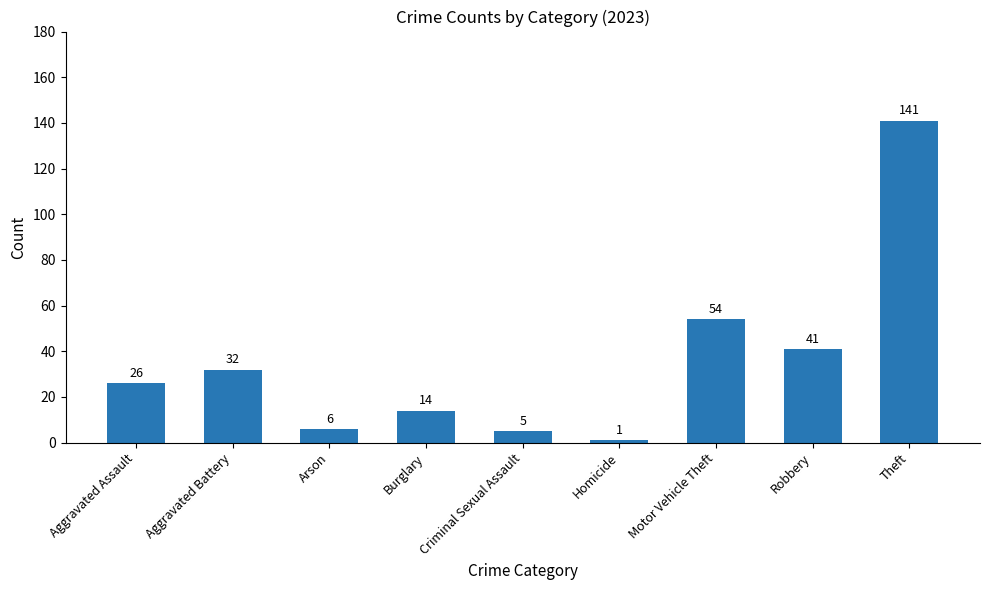

Where is the data nearest to the value 71?

Motor Vehicle Theft